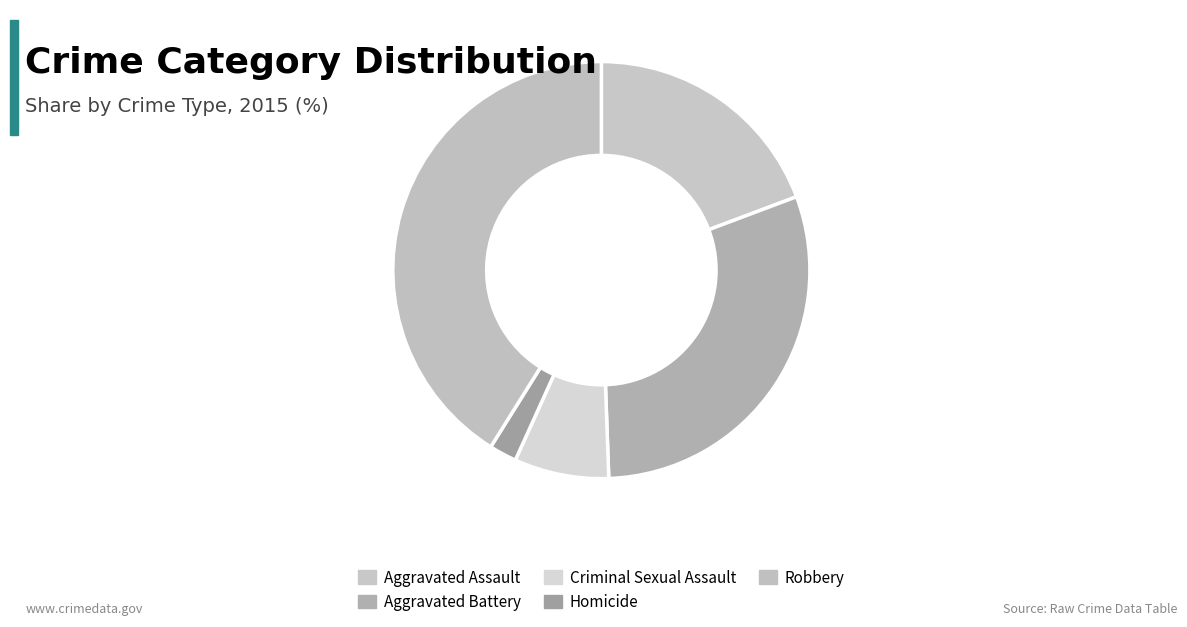

Which slice is the smallest?

Homicide